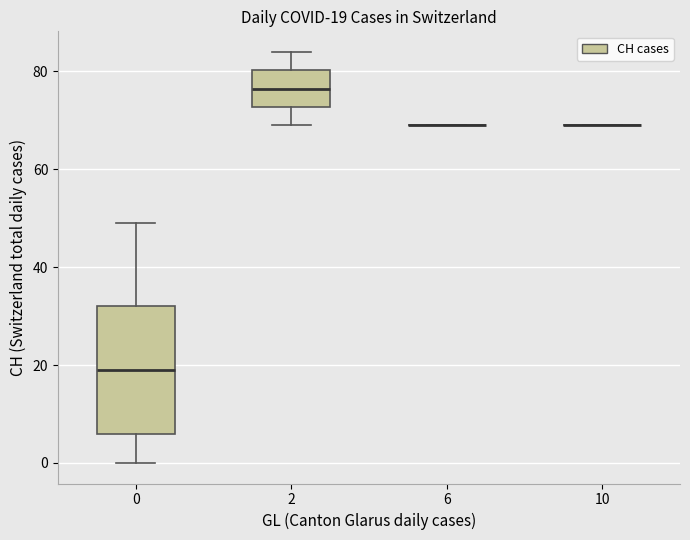

Which box is the tallest, from its lower edge to its upper edge?

0